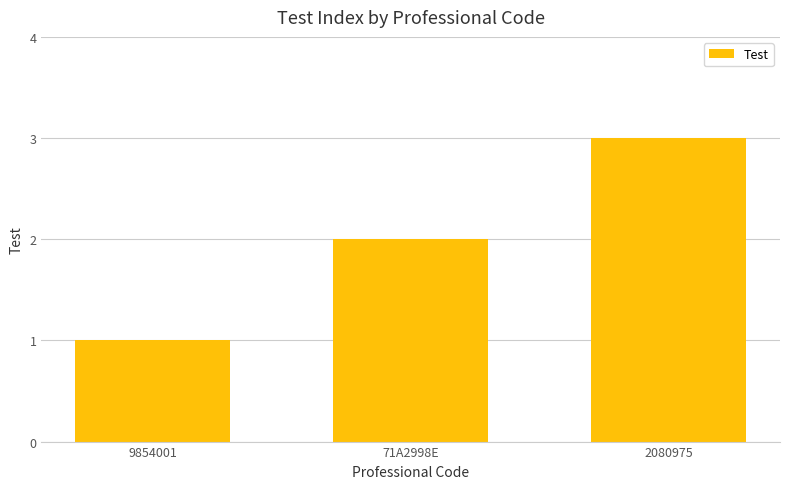

What is the sum of the values at 71A2998E and 2080975?

5